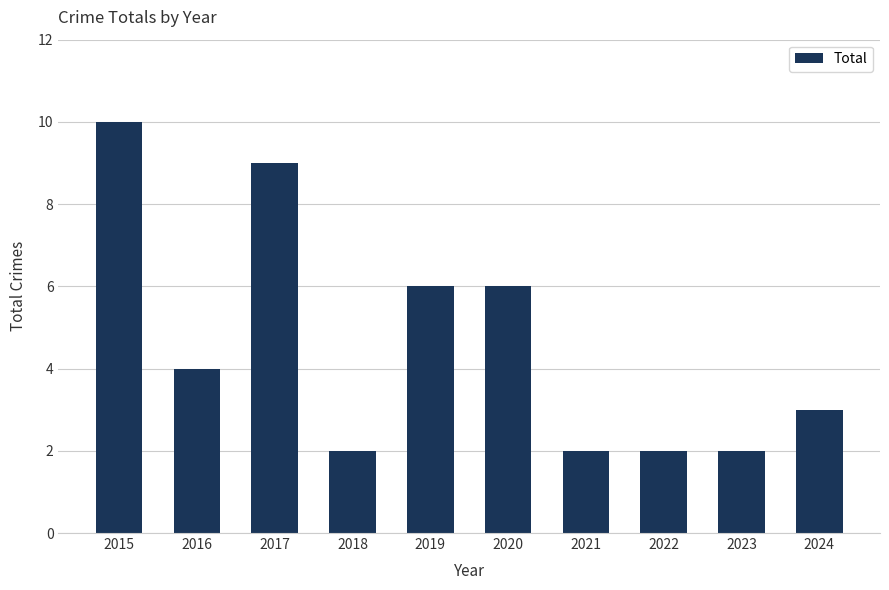

The chart shows a value of 3 at 2024. True or false?

True